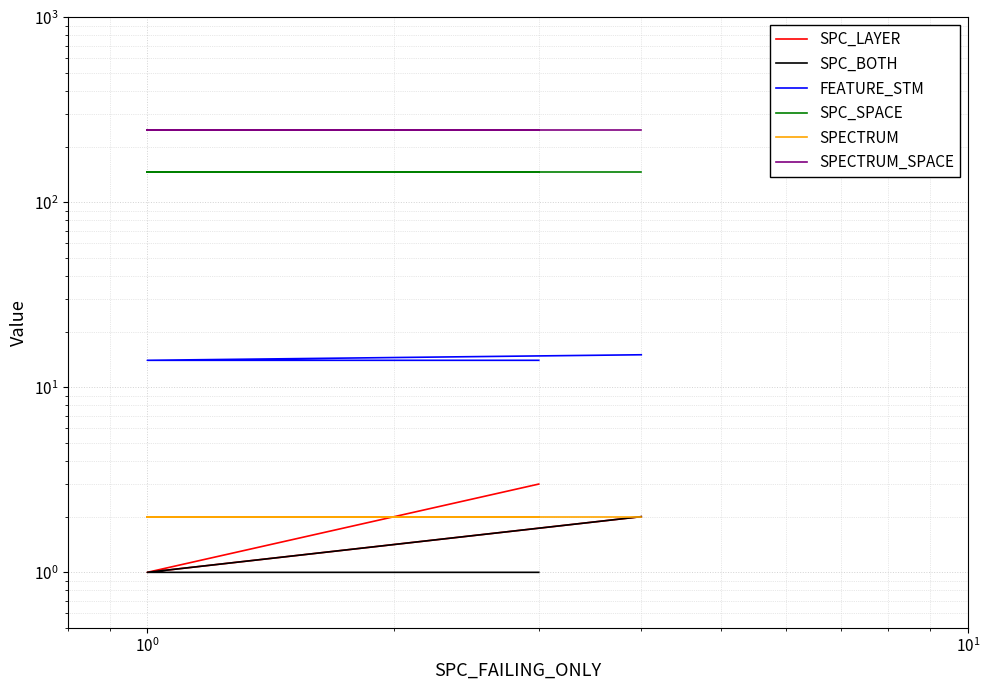

At which category is the sum across all series the highest?

$\mathdefault{10^{0}}$